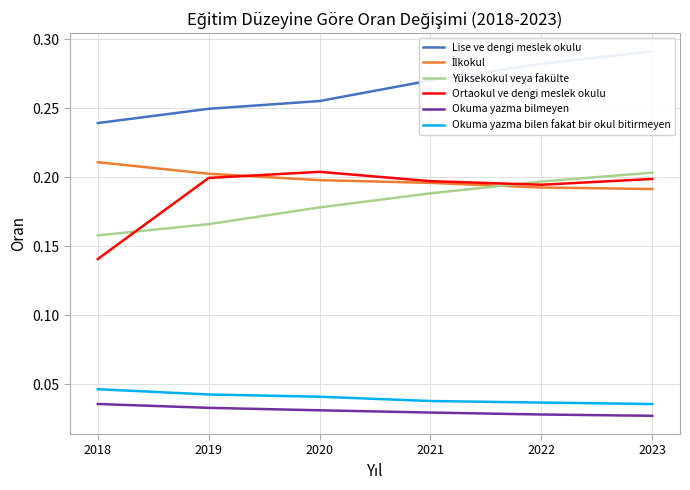

Between 2023 and 2018, which is larger?

2023